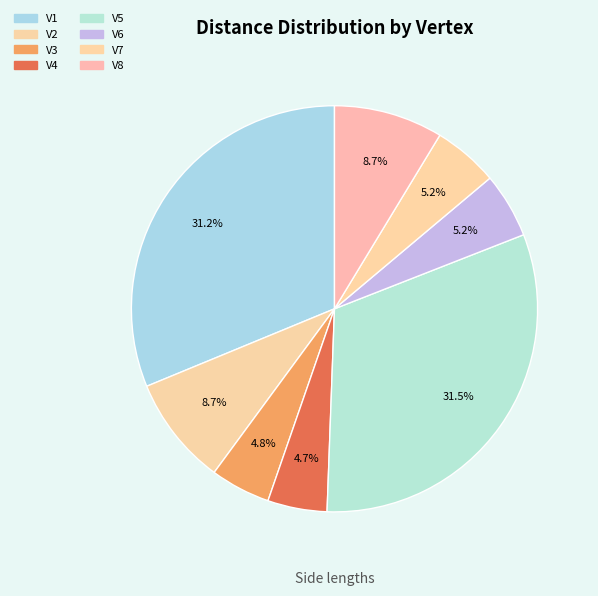

How many slices are in this pie chart?

8